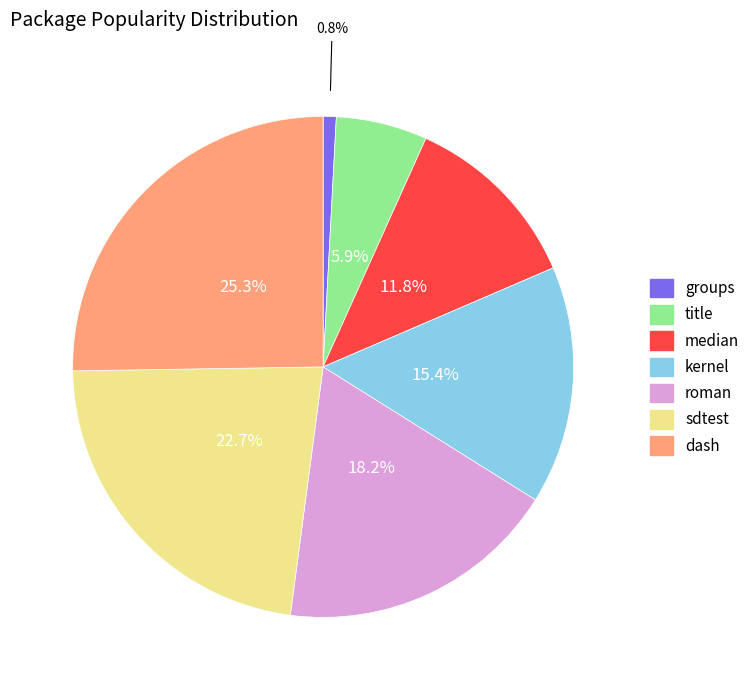

What percentage is the dash slice, to the nearest percent?

25%